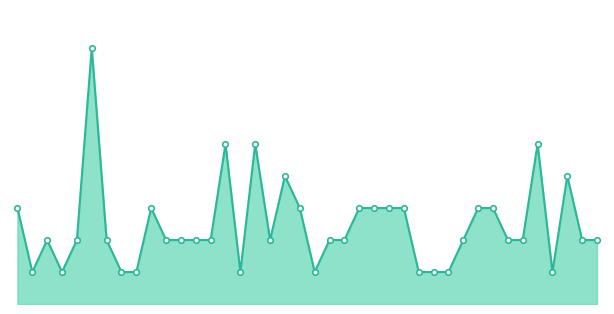

Does the chart have visible grid lines?

No